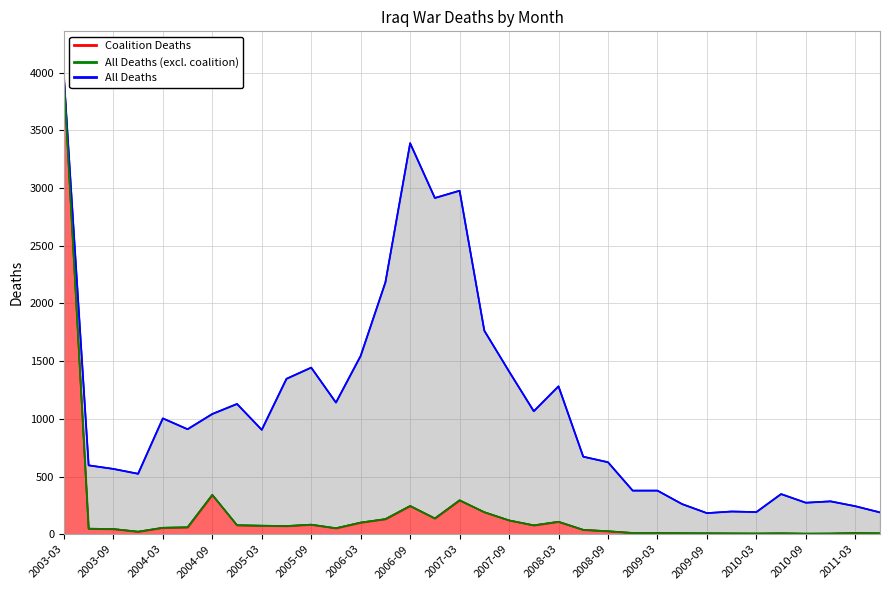

What is the maximum value shown in the chart?

3962